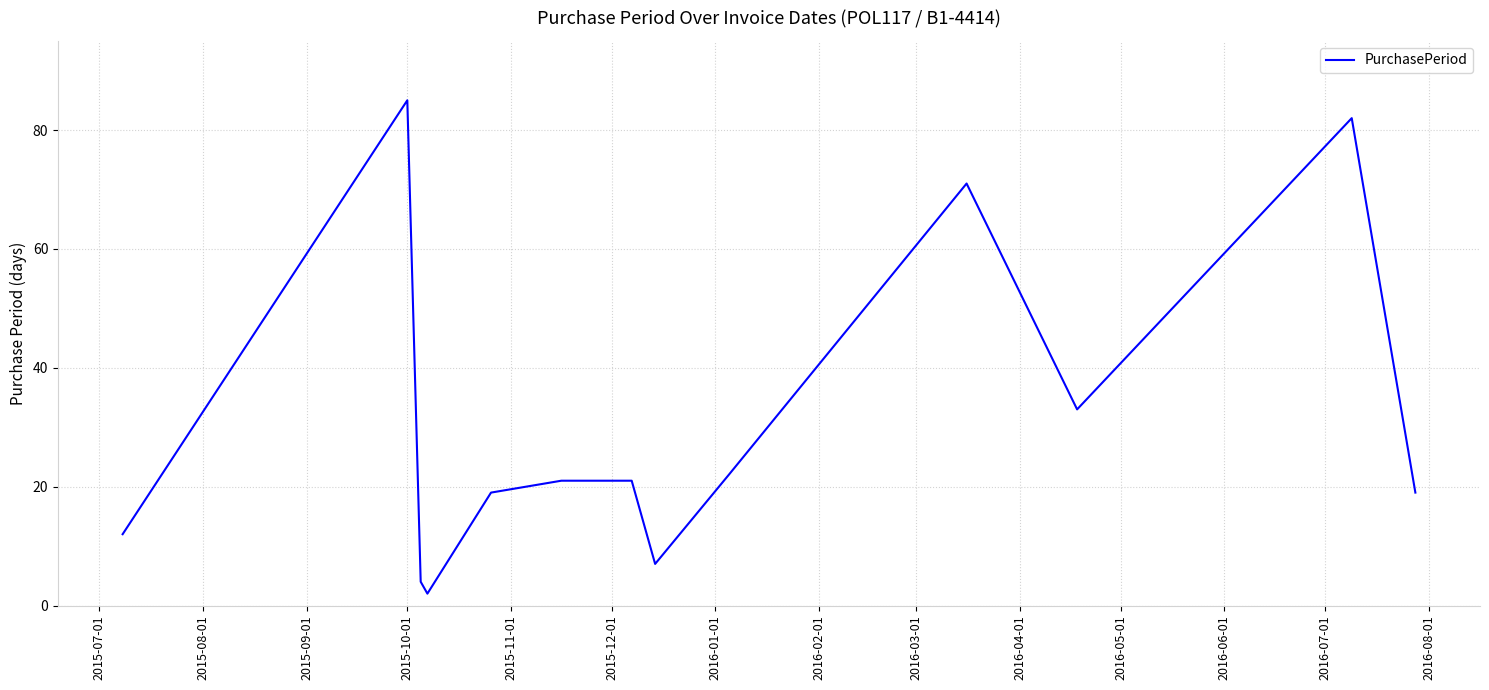

Reading left to right, extract all data points from this chart.

12	85	4	2	19	21	21	7	22	71	33	82	19